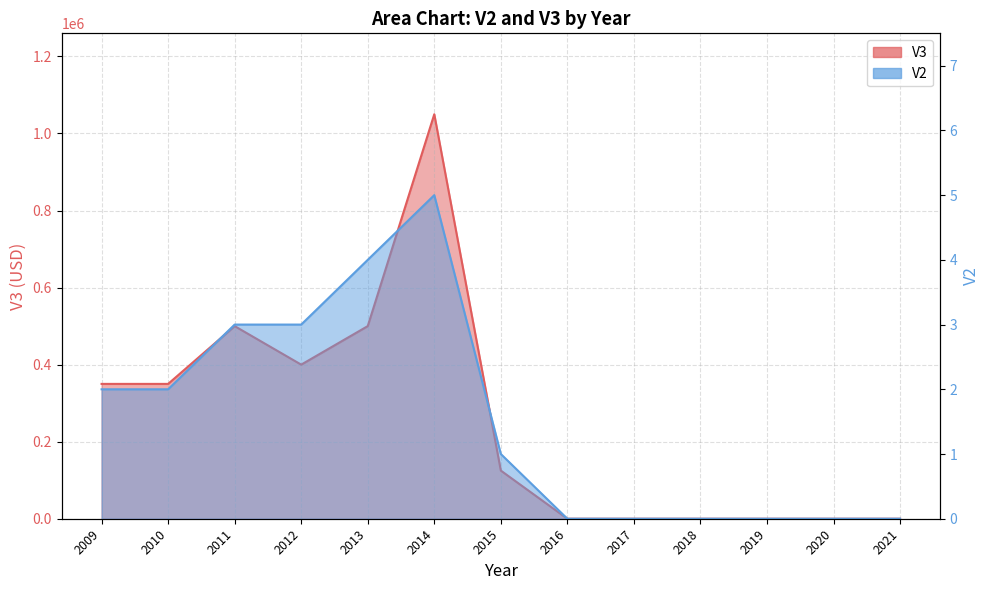

Which label corresponds to the smallest value in the chart?

2016